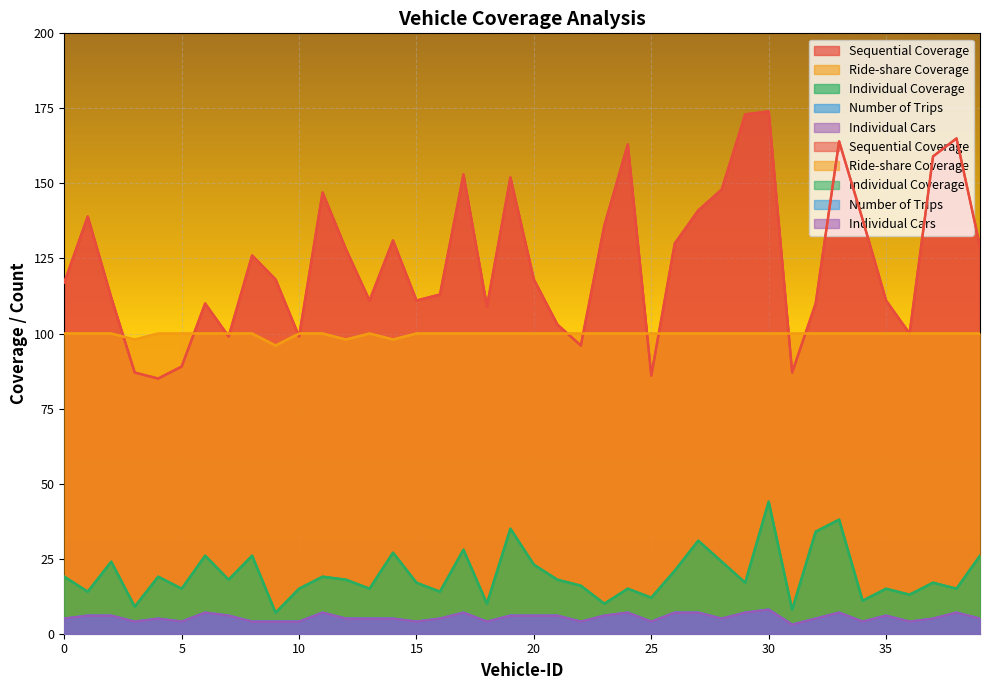

True or false: Individual Cars and Number of Trips intersect in this chart.

False